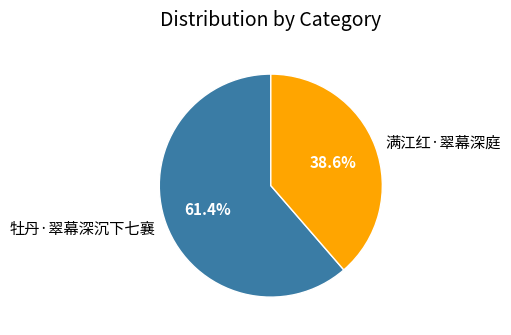

How many segments does this pie chart have?

2